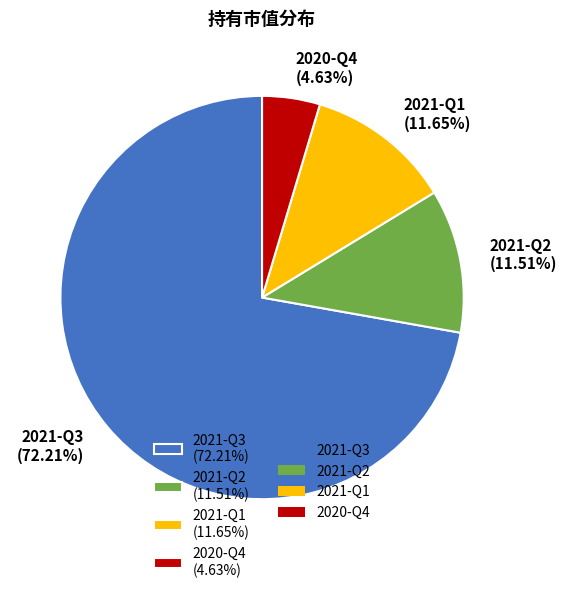

Count the number of slices in the pie.

4